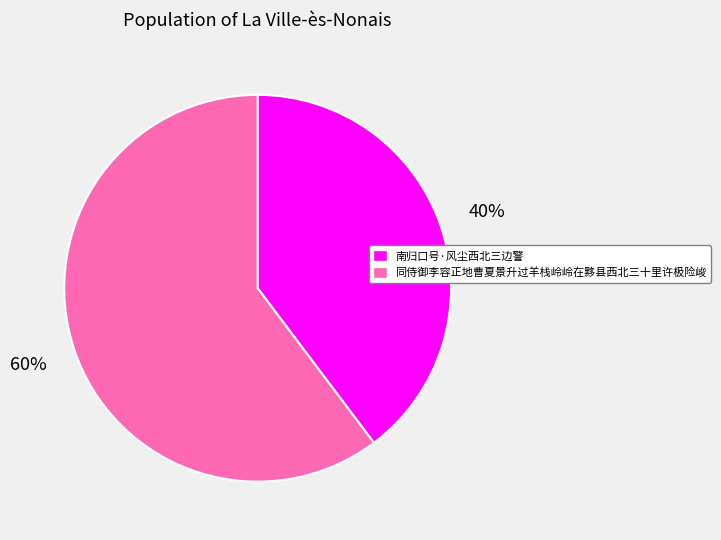

To the nearest percent, what is the average slice percentage?

50%